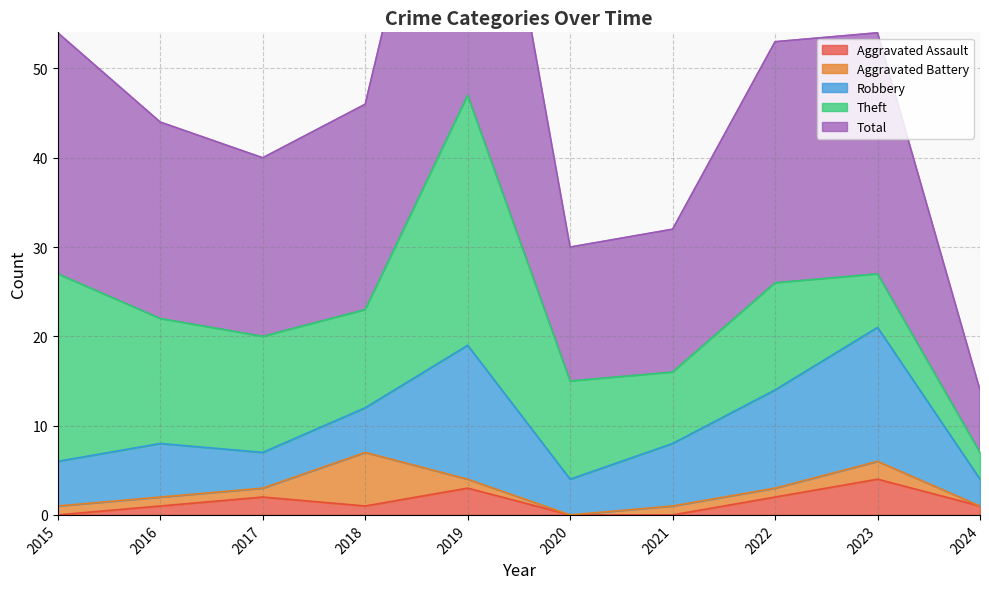

What is the sum of the Theft values at 2015 and 2021?

29